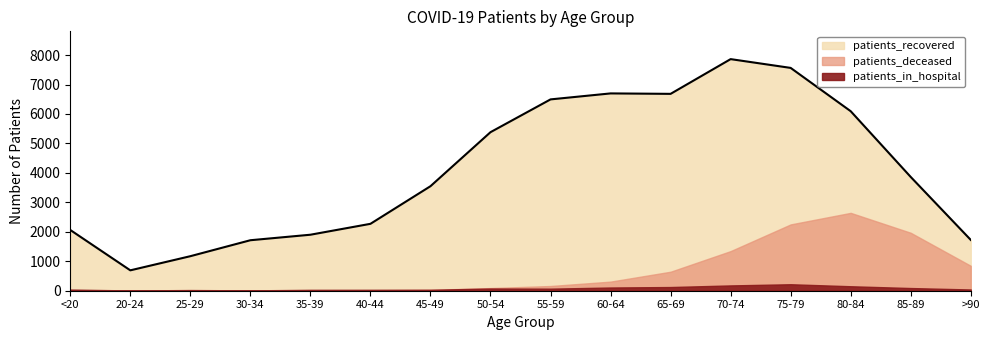

Reading right to left, list all the values displayed in this chart.

patients_recovered: >90=1725	85-89=3862	80-84=6094	75-79=7564	70-74=7862	65-69=6683	60-64=6698	55-59=6495	50-54=5382	45-49=3548	40-44=2271	35-39=1901	30-34=1714	25-29=1172	20-24=692	<20=2062
patients_deceased: >90=846	85-89=1967	80-84=2643	75-79=2251	70-74=1345	65-69=645	60-64=309	55-59=160	50-54=90	45-49=30	40-44=17	35-39=11	30-34=13	25-29=3	20-24=3	<20=10
patients_in_hospital: >90=42	85-89=91	80-84=152	75-79=220	70-74=180	65-69=125	60-64=109	55-59=70	50-54=75	45-49=32	40-44=31	35-39=30	30-34=12	25-29=23	20-24=9	<20=39